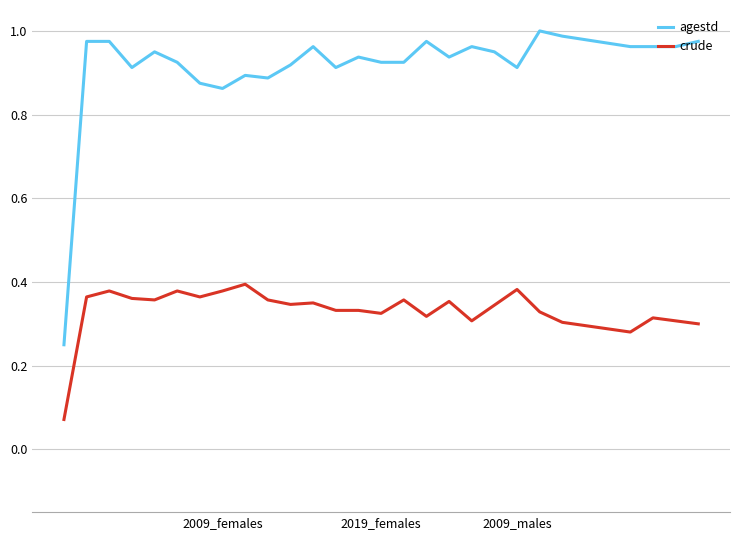

True or false: agestd and crude cross at least once.

False